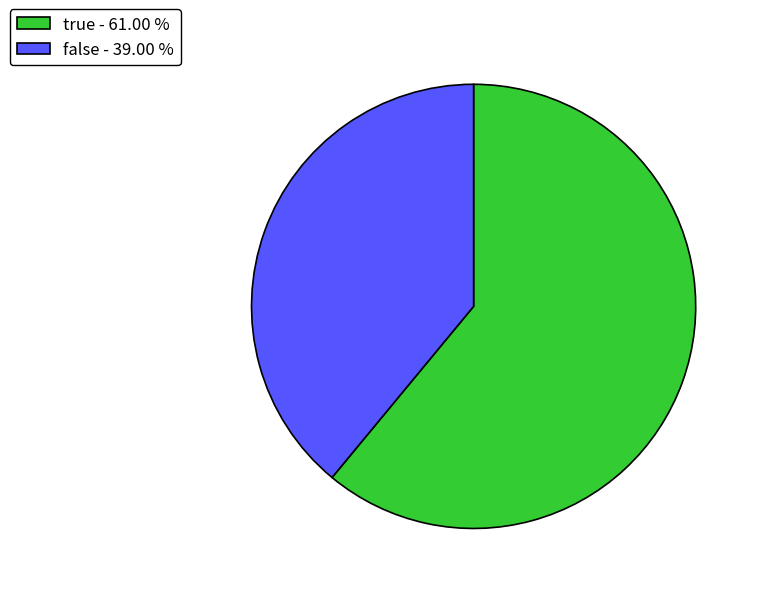

Does any single category account for the majority?

Yes